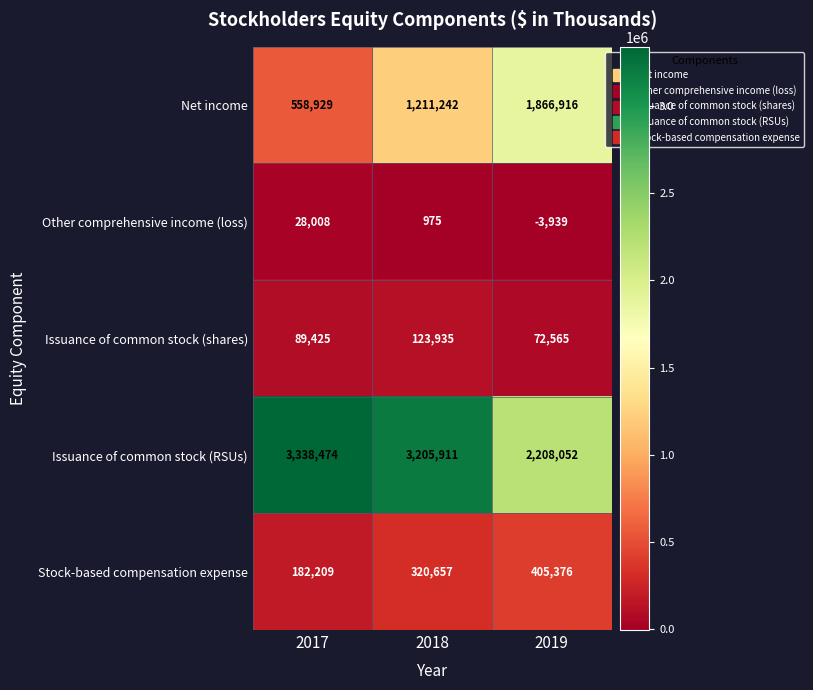

List the labels in order of Stock-based compensation expense value, largest first.

2019, 2018, 2017